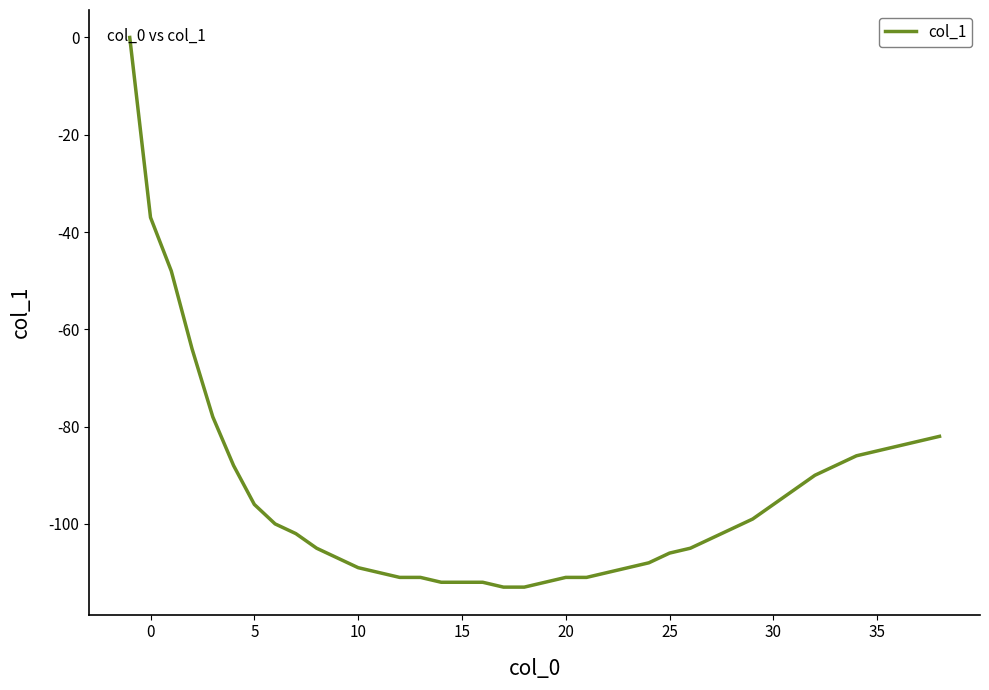

True or false: the data has more than 2 interior local peaks.

False